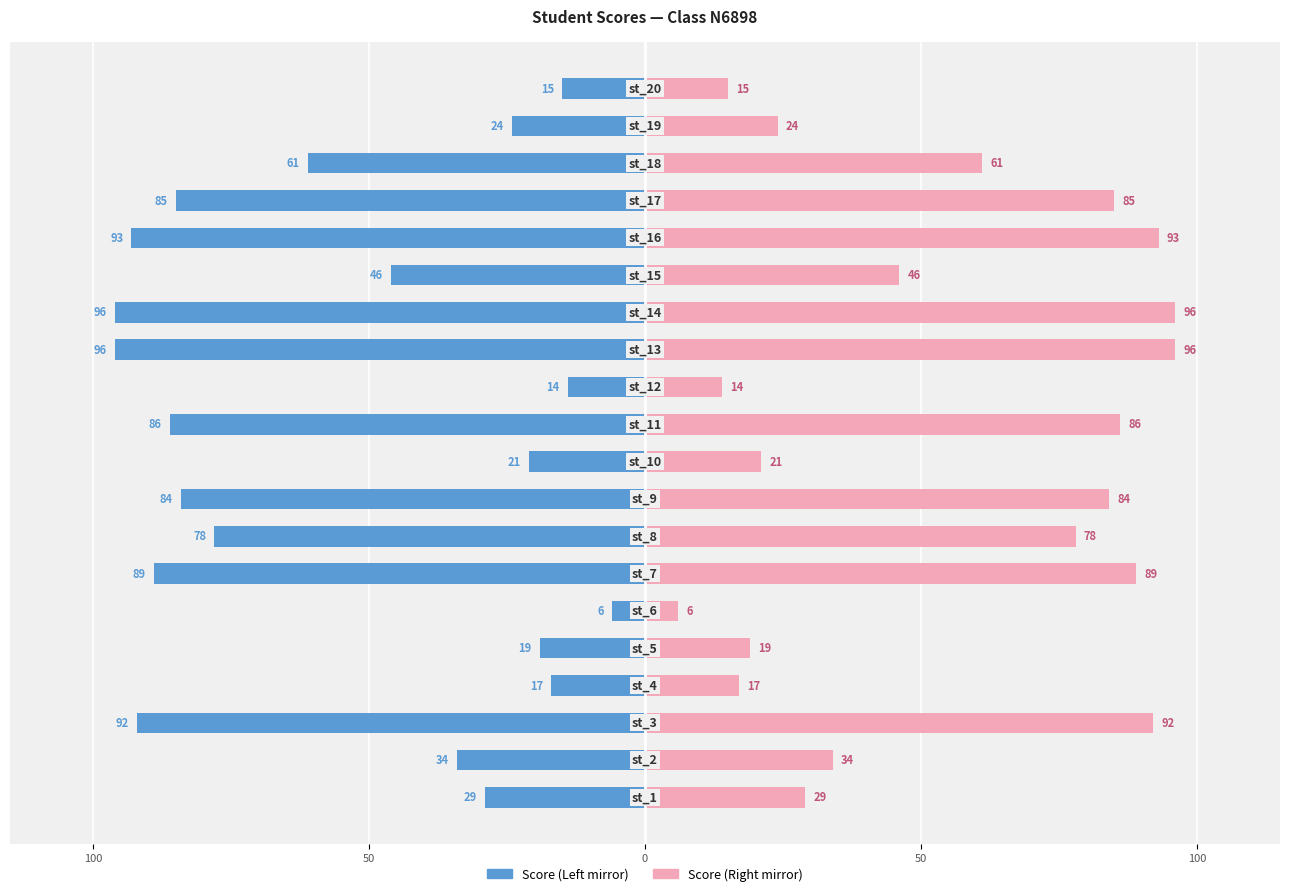

How many values in the Score (Left) series exceed -46?

9